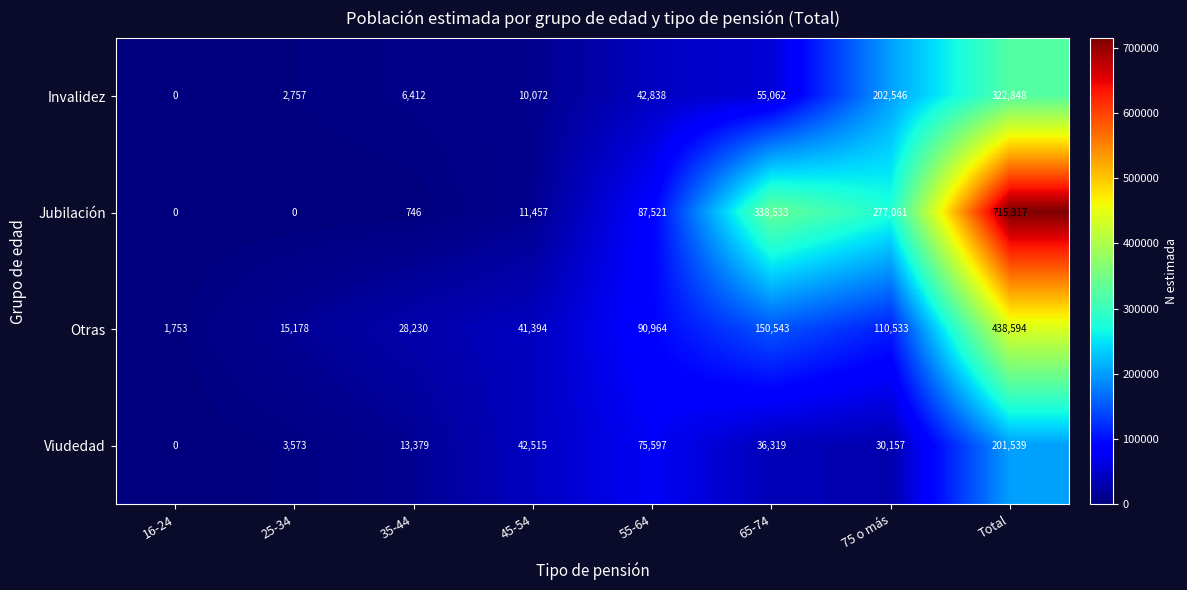

Is it true that Invalidez equals 20078 at 55-64?

False